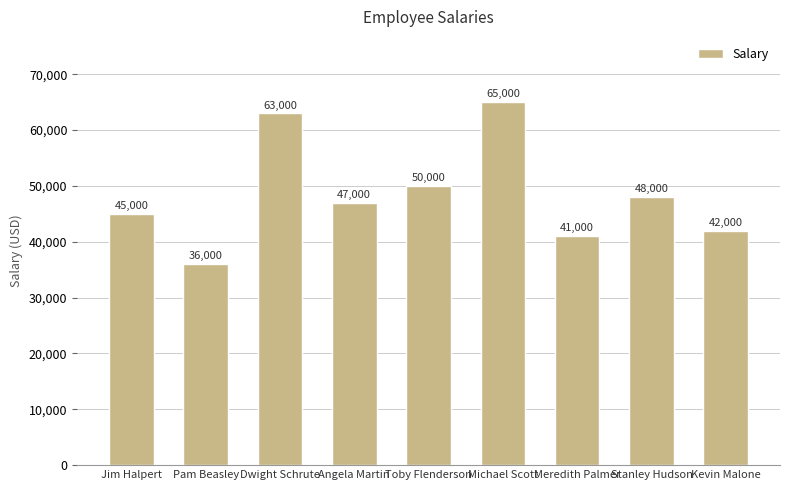

True or false: the data shows 48000 at Stanley Hudson.

True